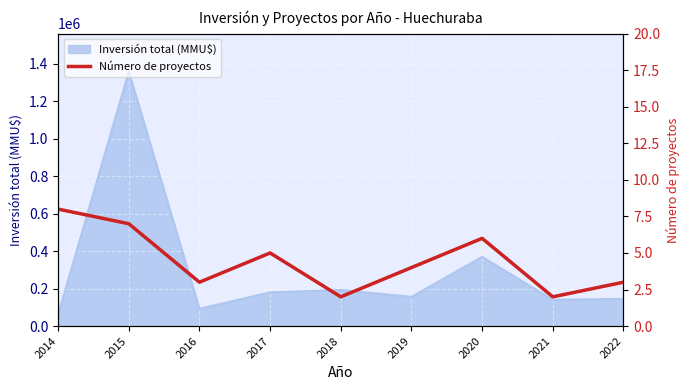

What is the maximum value shown in the chart?

8